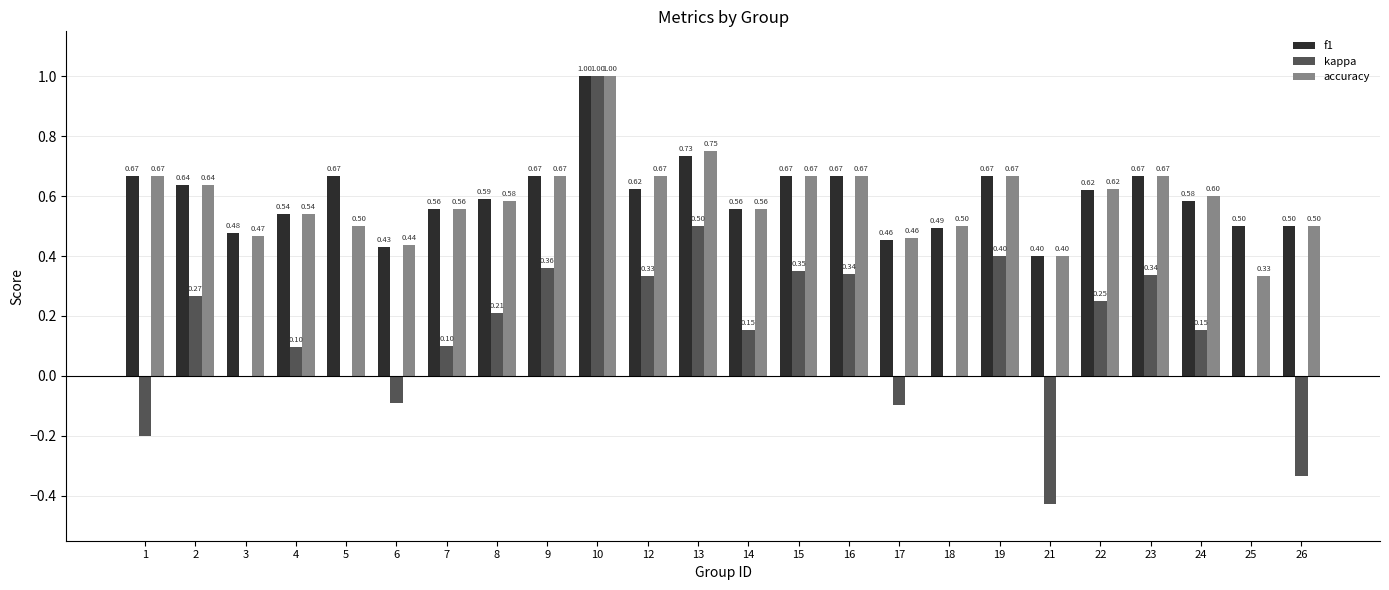

Is the value of f1 at 18 greater than the value of accuracy at 4?

No